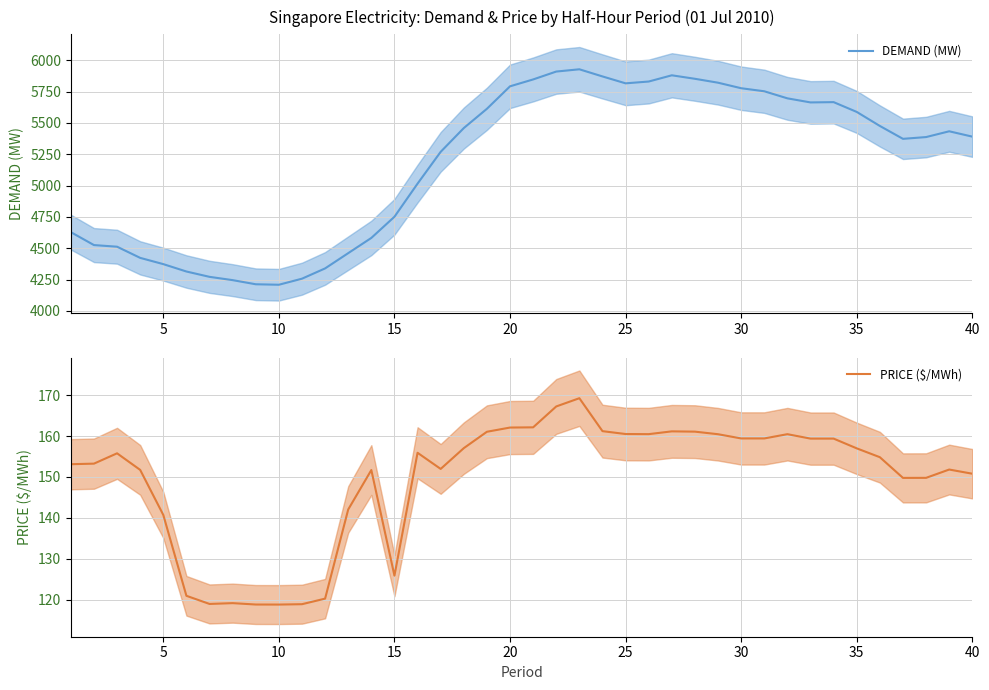

The value of DEMAND (MW) at 10 is 4208.6. True or false?

True